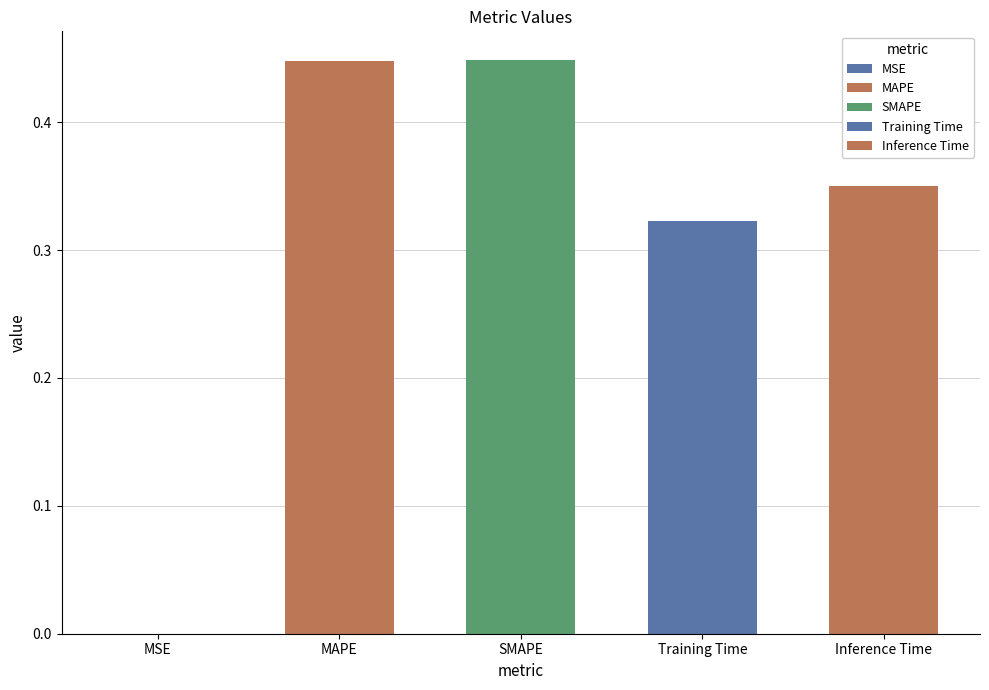

Reading right to left, what are all the values shown in this chart?

Inference Time=0.4	Training Time=0.3	SMAPE=0.4	MAPE=0.4	MSE=0.0